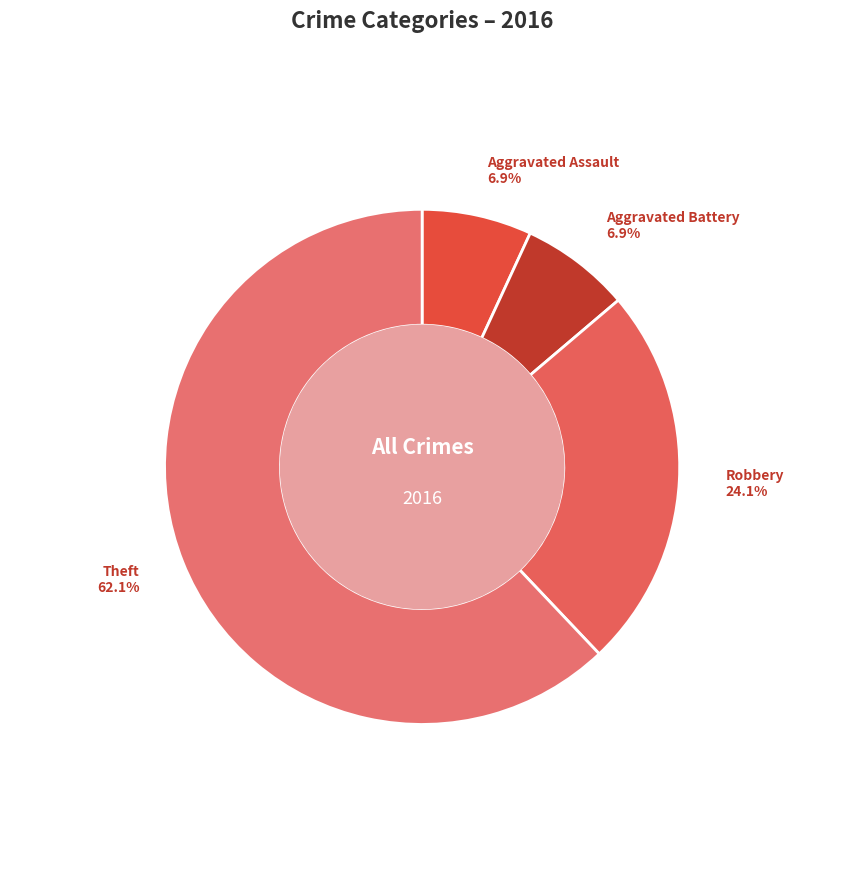

Approximately how many times larger is the value at Aggravated Battery compared to Robbery?

0.3